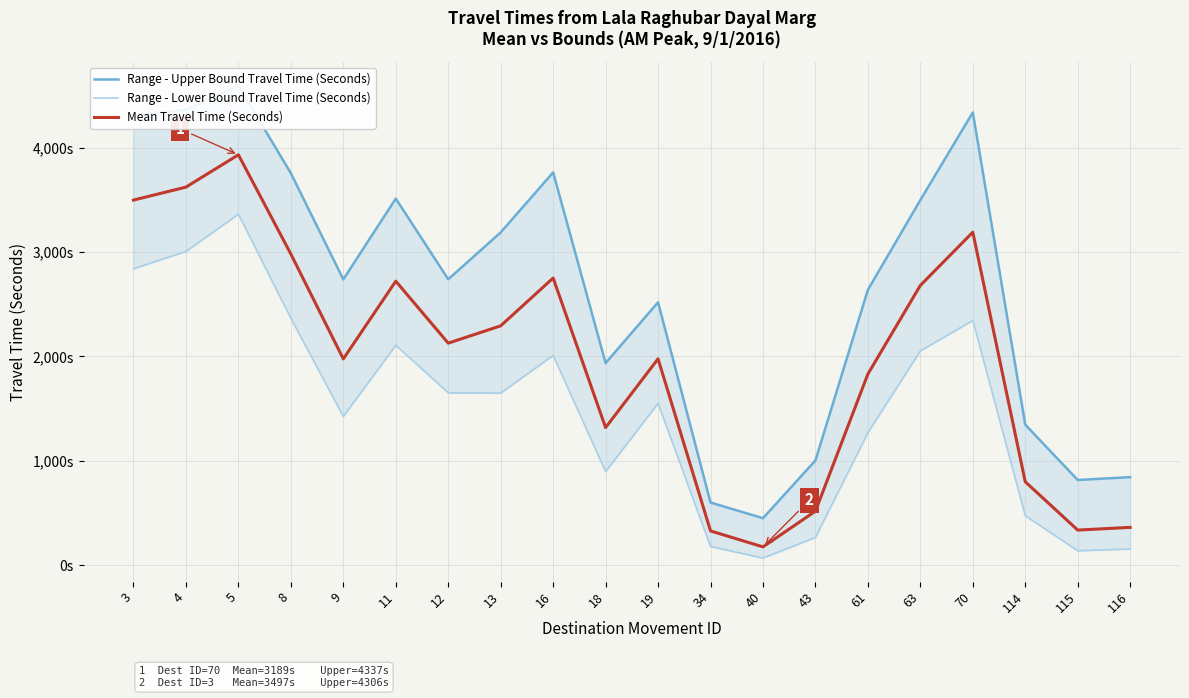

What is the difference between the Range - Lower Bound Travel Time (Seconds) values at 12 and 63?

402